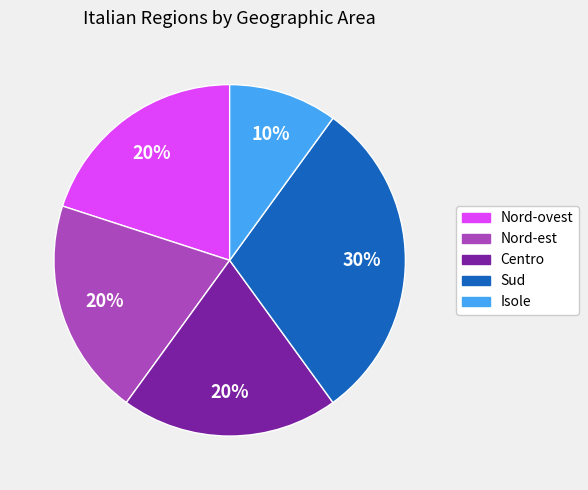

The Nord-est slice represents 20% of the pie. True or false?

True